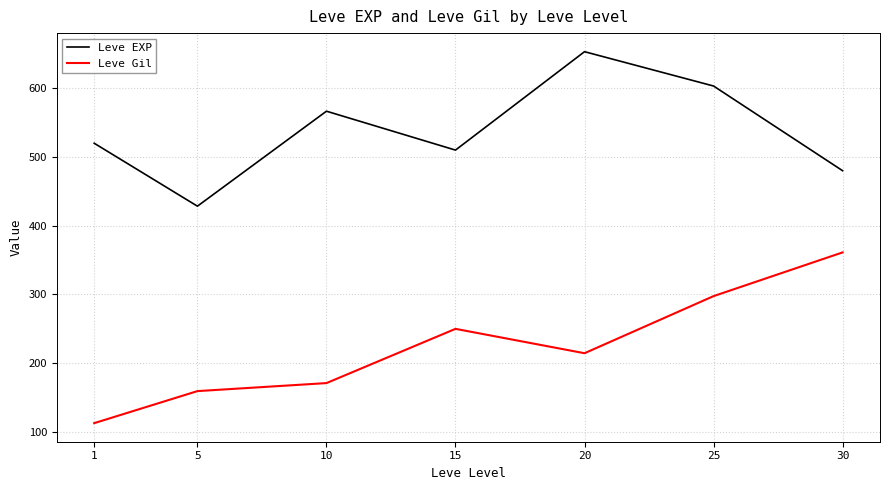

At which label does Leve Gil first exceed 214?

15